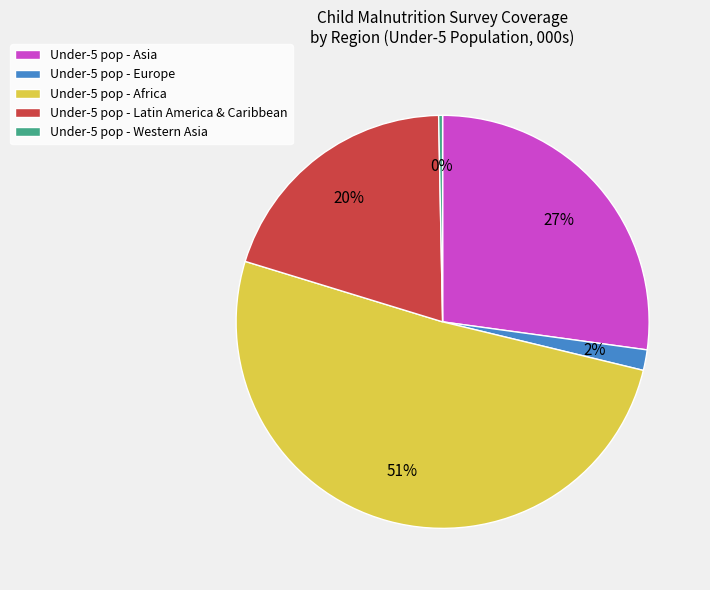

How many slices are in this pie chart?

5